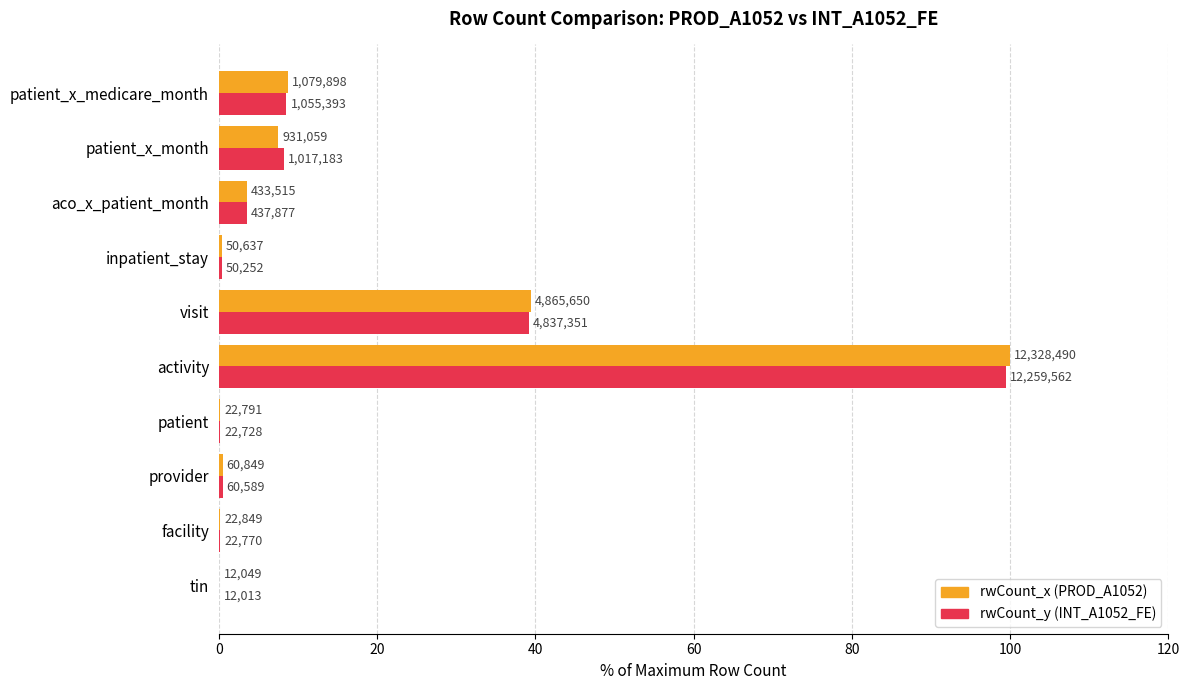

What are all the series names shown in the legend?

rwCount_x (PROD_A1052), rwCount_y (INT_A1052_FE)